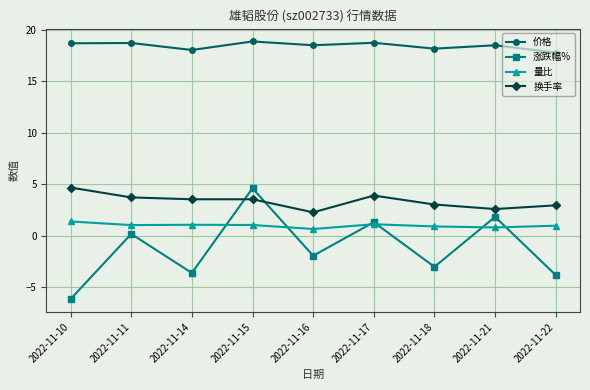

What is the difference between the highest and lowest values at 2022-11-10?

24.9